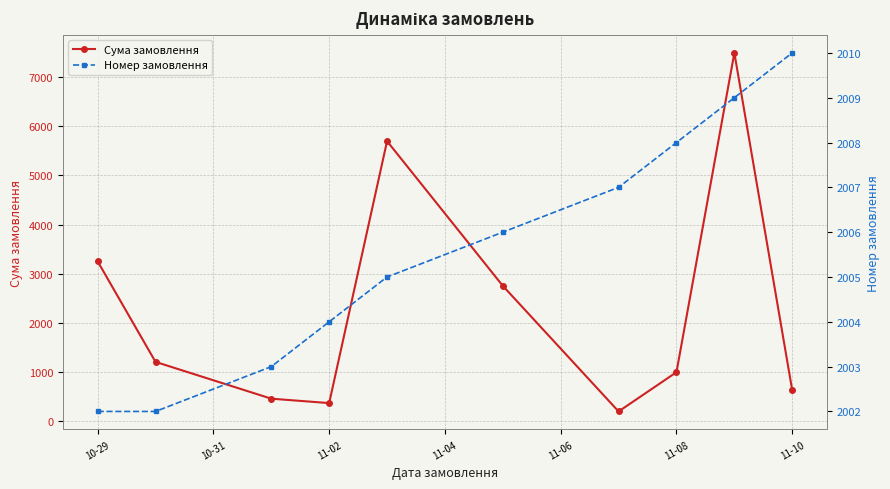

List the series in order of their overall mean, highest first.

Сума замовлення, Номер замовлення